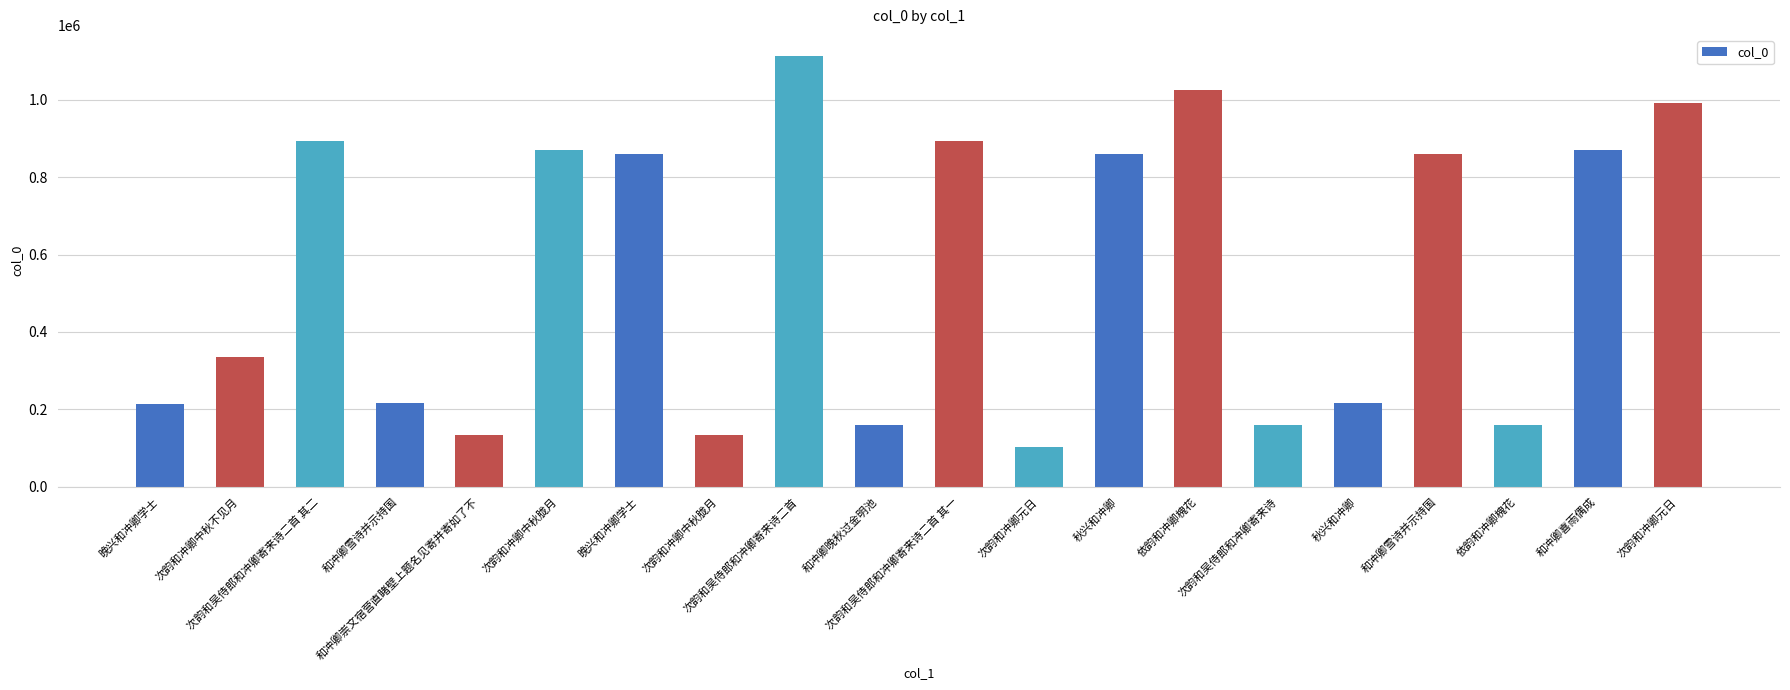

Reading right to left, what are all the values shown in this chart?

次韵和冲卿元日=990924	和冲卿喜雨偶成=869504	依韵和冲卿槐花=160046	和冲卿雪诗并示持国=859424	秋兴和冲卿=216224	次韵和吴侍郎和冲卿寄来诗=159294	依韵和冲卿槐花=1026554	秋兴和冲卿=858945	次韵和冲卿元日=103592	次韵和吴侍郎和冲卿寄来诗二首 其一=893814	和冲卿晚秋过金明池=160282	次韵和吴侍郎和冲卿寄来诗二首=1112322	次韵和冲卿中秋胧月=133740	晚兴和冲卿学士=859094	次韵和冲卿中秋胧月=869444	和冲卿崇文宿营直睹壁上题名见寄并寄如了不=134456	和冲卿雪诗并示持国=215536	次韵和吴侍郎和冲卿寄来诗二首 其二=893813	次韵和冲卿中秋不见月=335607	晚兴和冲卿学士=214287